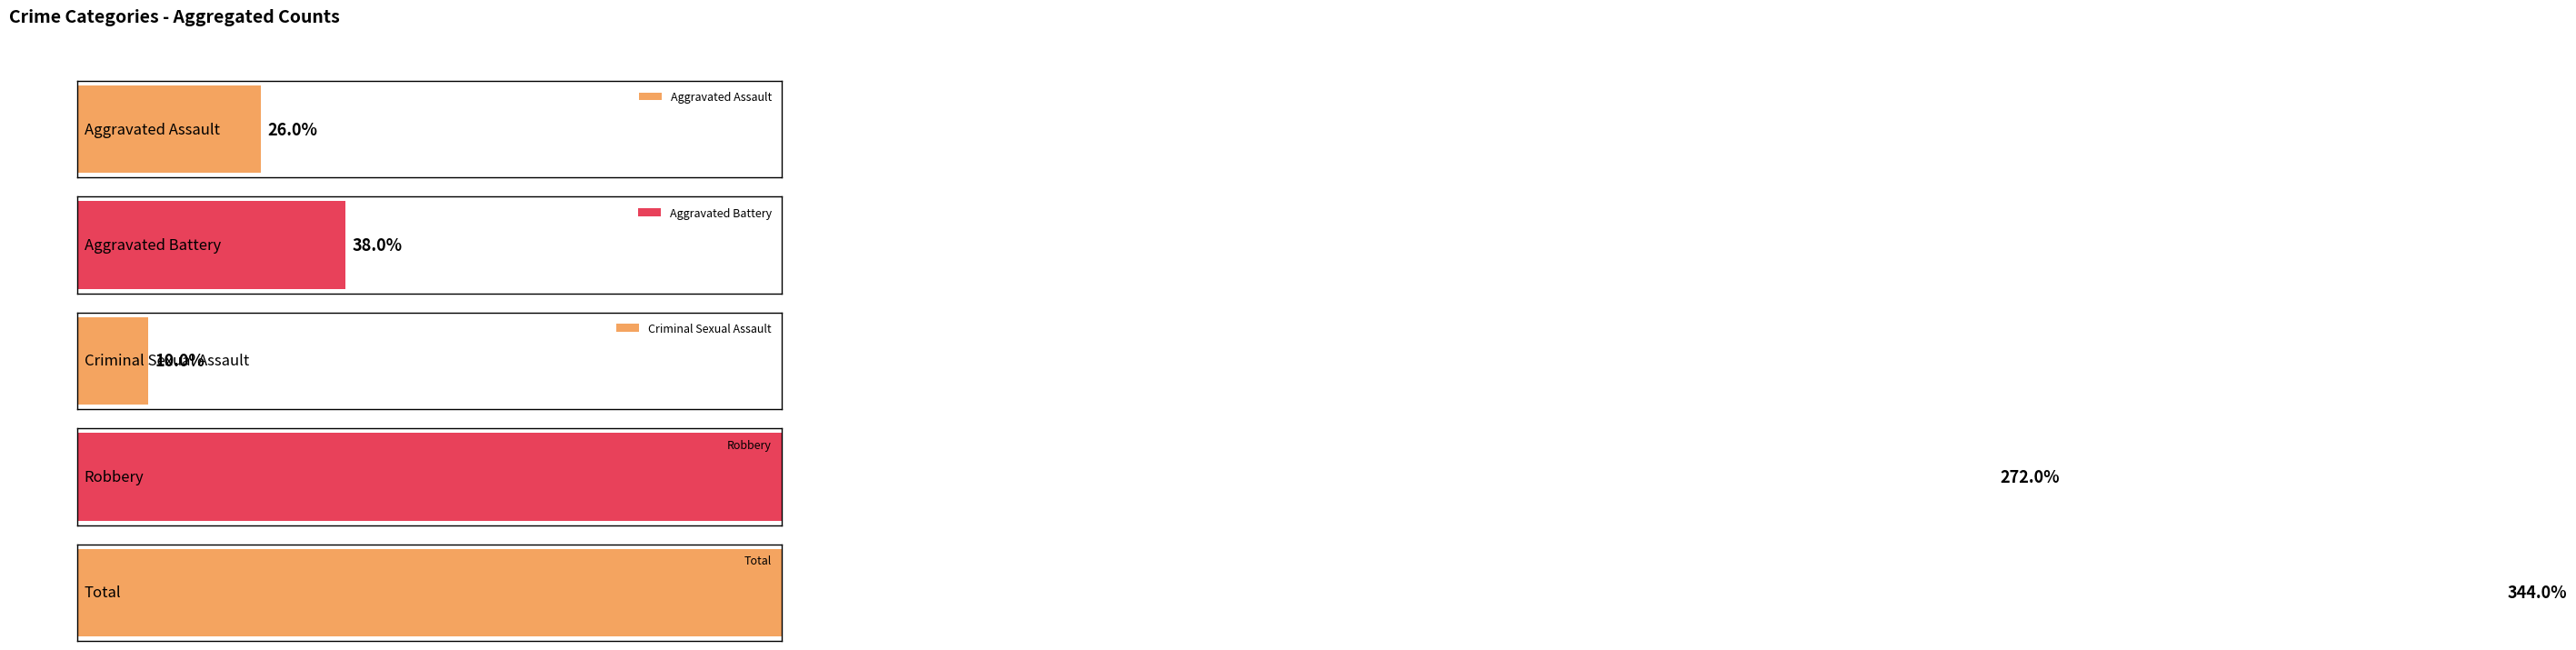

The Criminal Sexual Assault series shows -1 at 2016. True or false?

False